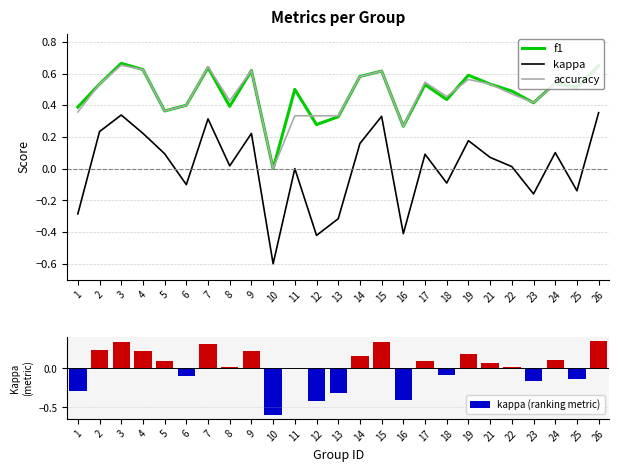

Which series has the widest spread of values?

kappa